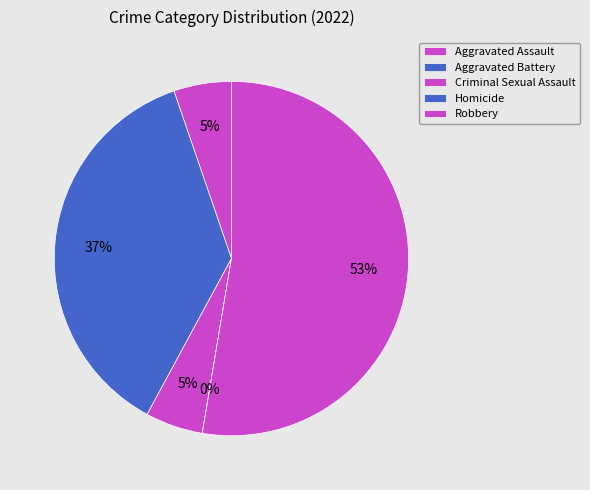

To the nearest percent, what percentage of the pie is Aggravated Battery?

37%